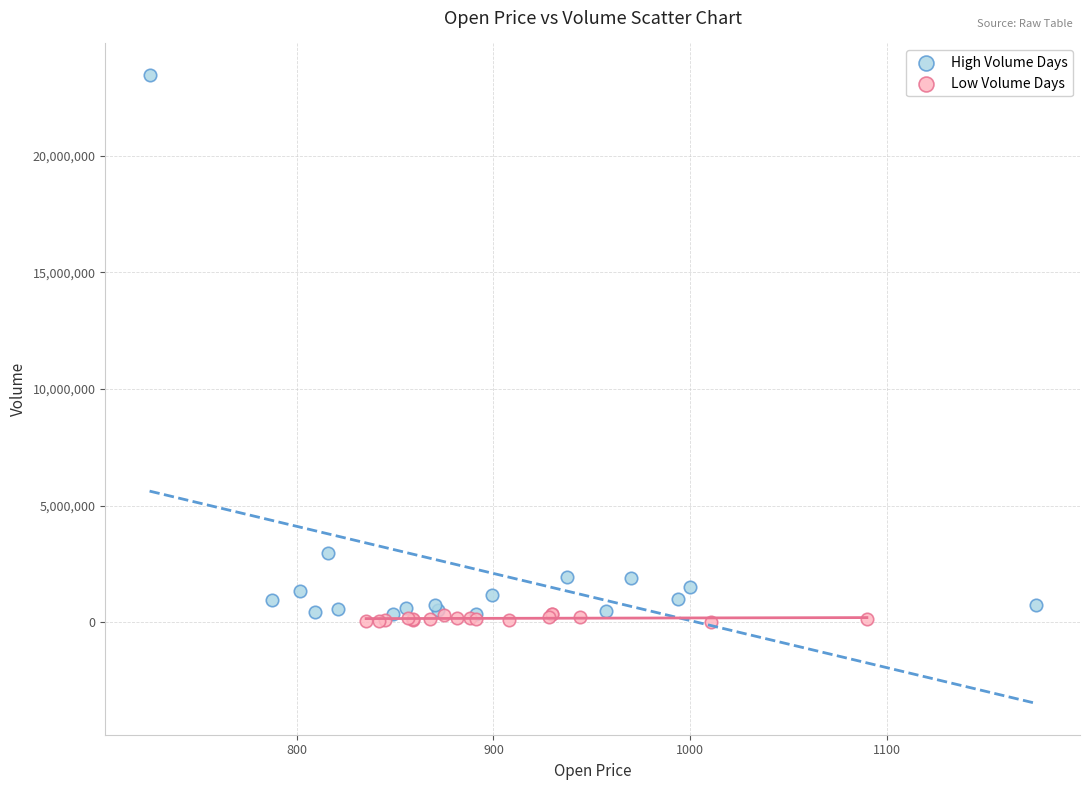

Which series contains the lowest Y value?

Low Volume Days